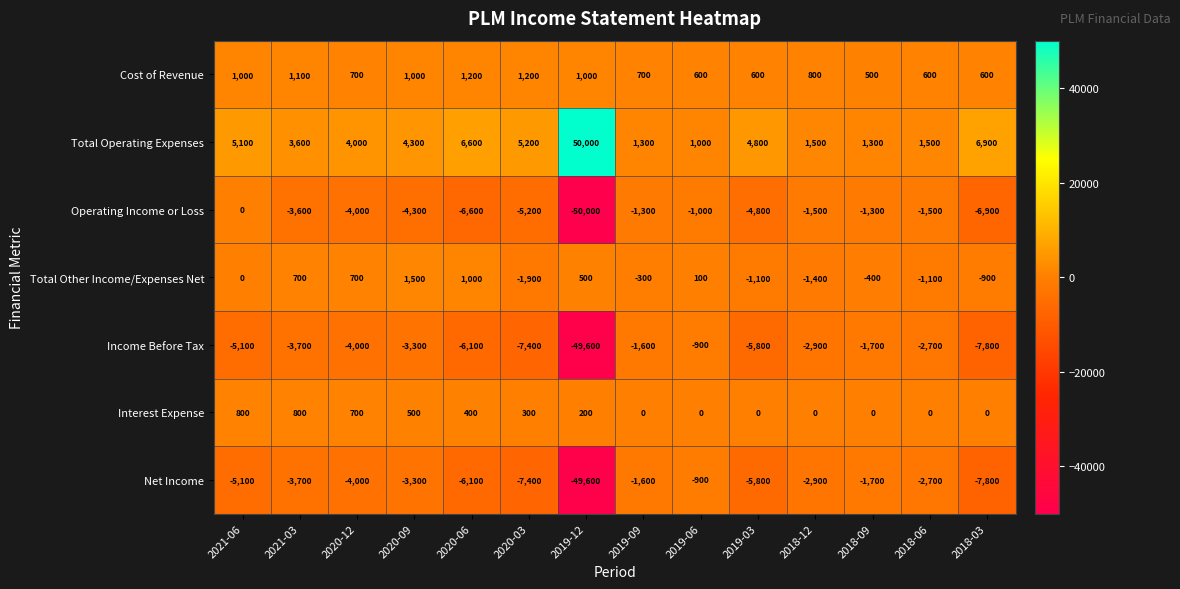

Where is Interest Expense nearest to the value 400?

2020-06